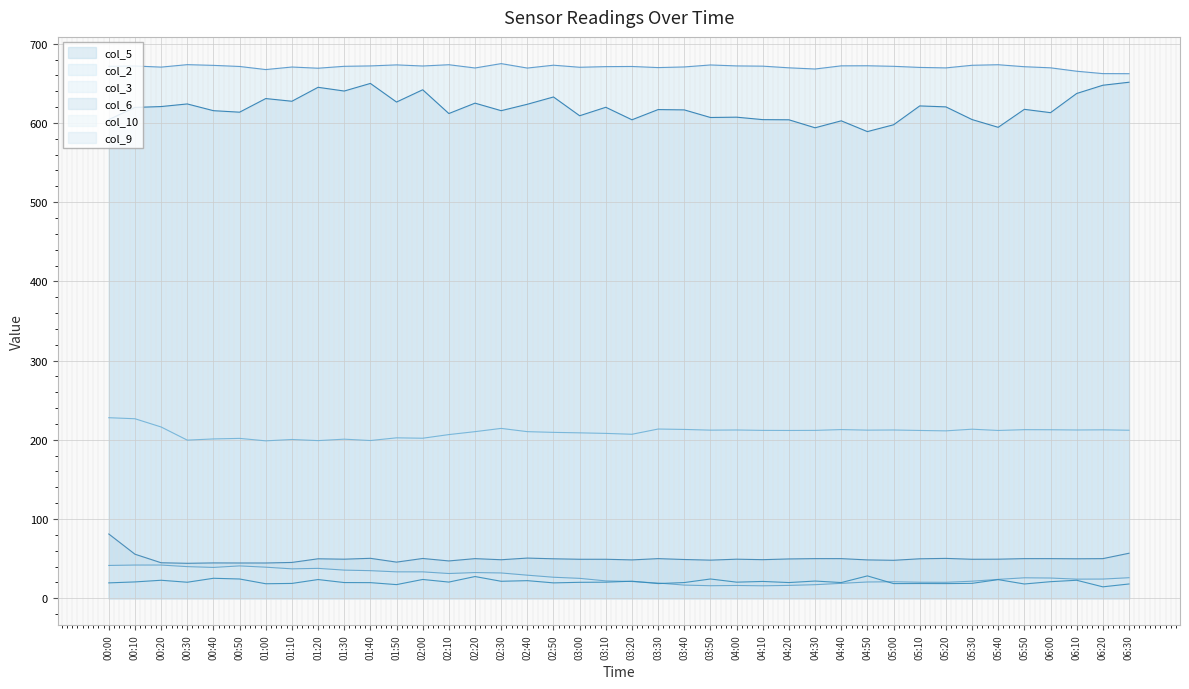

Reading left to right, extract all data points from this chart.

col_5: 604.3	619.6	620.7	624.0	615.5	613.6	630.8	627.4	645.0	640.3	649.9	626.4	641.9	611.9	625.0	615.5	623.6	632.8	609.1	619.8	604.0	616.9	616.5	606.9	607.3	604.2	604.0	593.9	602.7	589.1	597.7	621.5	620.3	604.3	594.5	617.2	613.0	637.2	647.6	651.4
col_10: 41.4	41.9	41.9	39.9	38.9	40.8	39.2	37.1	37.7	35.5	34.8	33.3	33.3	31.2	32.4	31.9	29.1	26.5	25.1	21.9	21.1	19.2	16.6	15.8	16.1	15.7	16.2	17.1	18.8	20.5	20.8	20.2	20.1	21.5	23.8	25.8	25.5	24.1	24.2	25.9
col_3: 227.9	226.6	216.2	199.6	201.1	201.8	198.7	200.4	199.0	200.8	199.1	202.5	202.0	206.6	210.3	214.4	210.3	209.4	208.8	208.1	207.0	213.6	213.1	212.2	212.4	211.9	211.8	211.9	212.9	212.2	212.4	211.8	211.3	213.4	211.8	212.8	212.7	212.4	212.6	212.1
col_6: 81.1	55.6	44.8	44.1	44.6	44.5	44.5	45.2	49.8	49.3	50.4	45.6	50.2	47.1	50.0	48.6	50.7	49.8	49.2	49.2	48.4	50.0	48.9	48.1	49.3	48.7	49.6	50.0	50.0	48.4	47.9	49.8	50.3	49.2	49.3	50.0	50.0	49.8	50.0	56.8
col_2: 671.5	671.9	670.5	673.6	672.7	671.3	667.4	670.6	669.1	671.5	672.0	673.3	671.9	673.5	669.4	674.9	669.3	672.9	670.3	671.1	671.3	669.9	670.7	673.2	672.0	671.7	669.6	668.1	672.1	672.2	671.5	670.1	669.5	672.8	673.5	671.0	669.6	665.3	662.3	662.2
col_9: 19.4	20.6	22.7	20.2	25.2	24.3	18.3	18.7	23.6	19.8	19.7	17.2	23.7	20.4	27.4	21.4	22.2	19.4	20.1	20.3	21.5	18.5	19.8	24.3	20.3	21.2	19.8	21.7	19.8	28.2	18.5	18.6	18.5	18.8	23.5	18.0	20.9	22.7	14.4	18.0